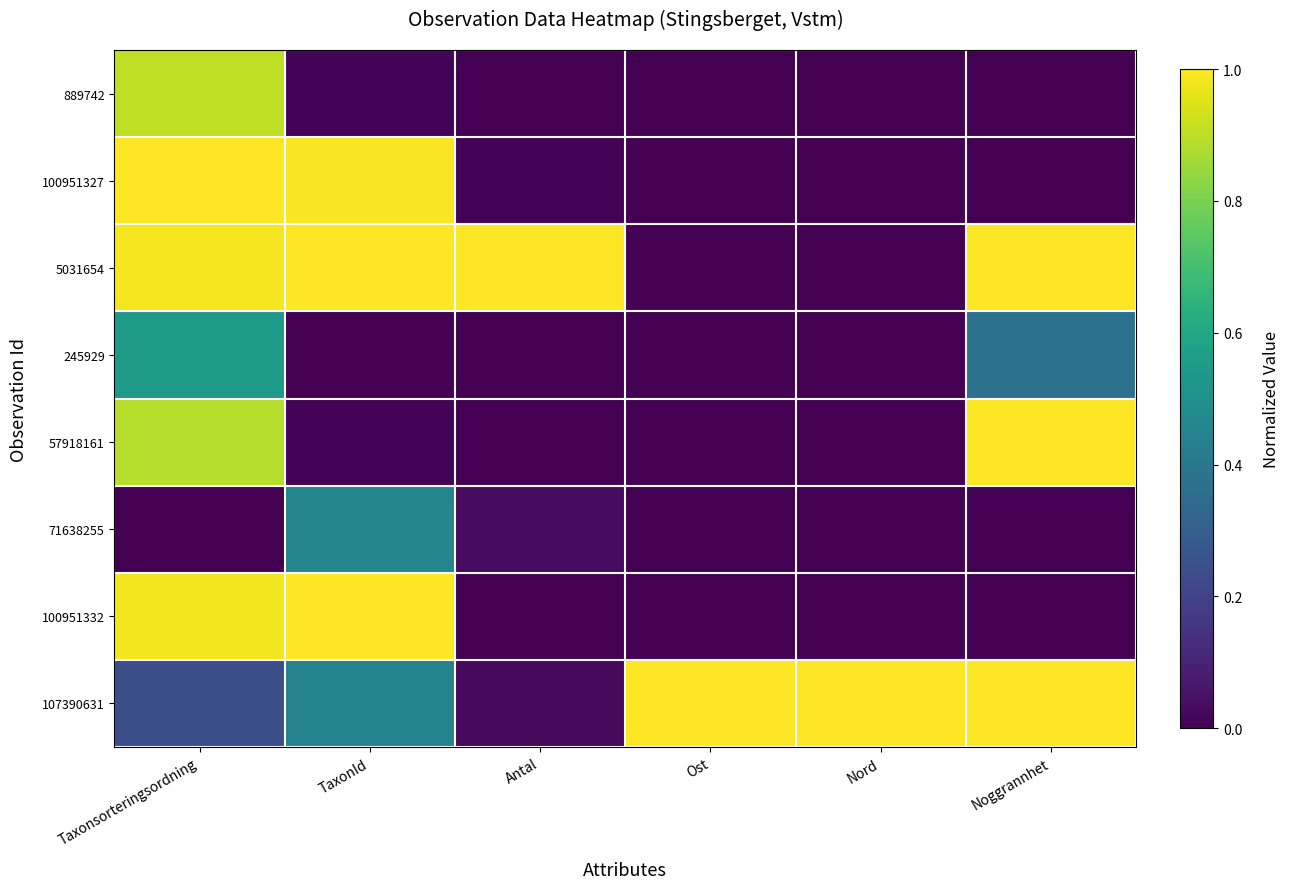

Which series has the largest total across all categories?

5031654